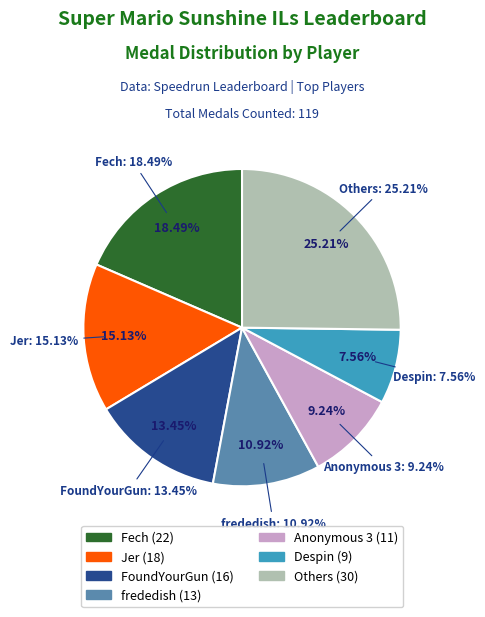

To the nearest percent, what portion does BlazeRol represent?

3%